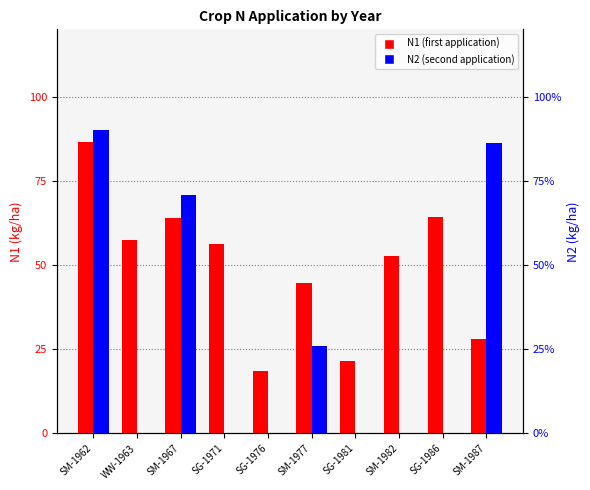

What are all the series names shown in the legend?

N1, N2